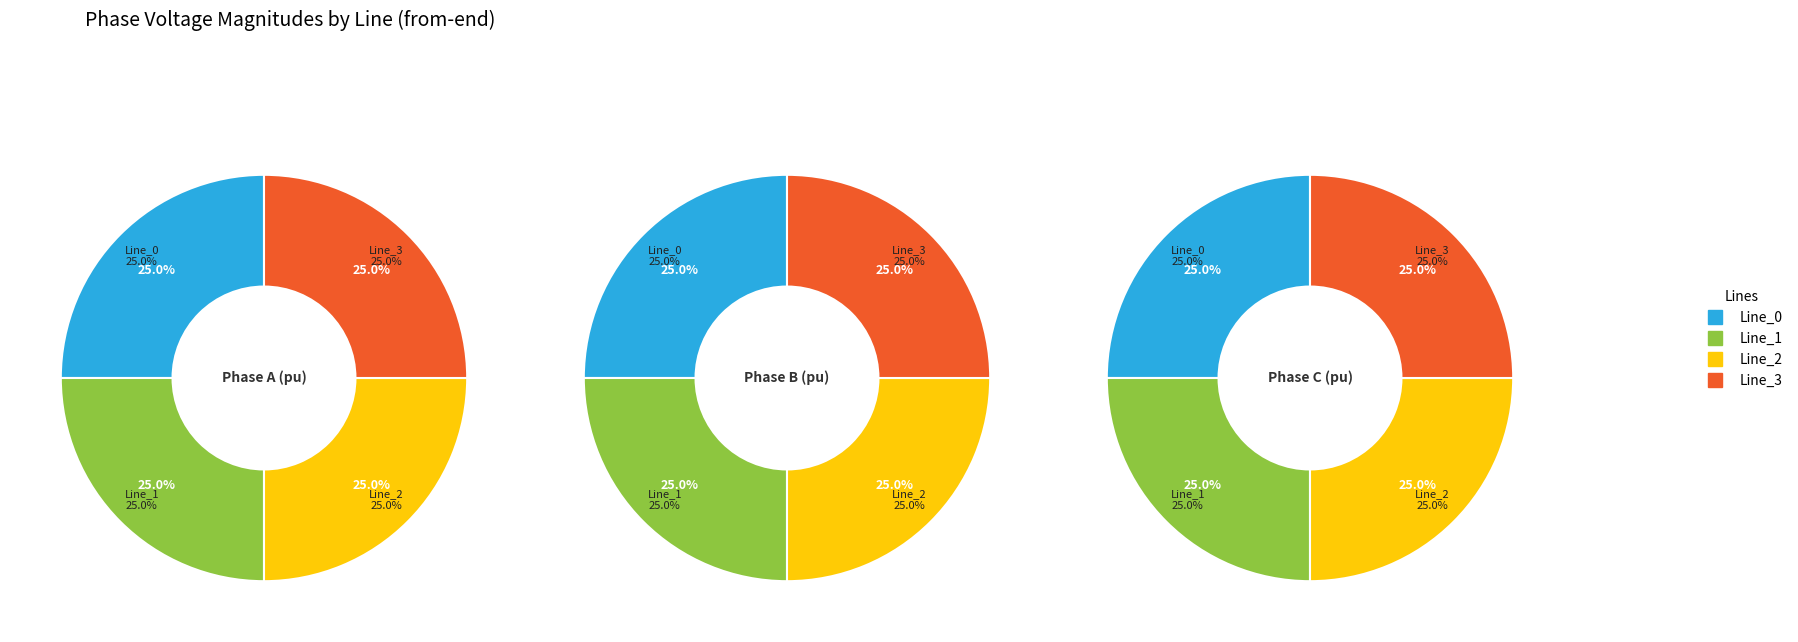

Is there any slice that represents more than half of the pie?

No